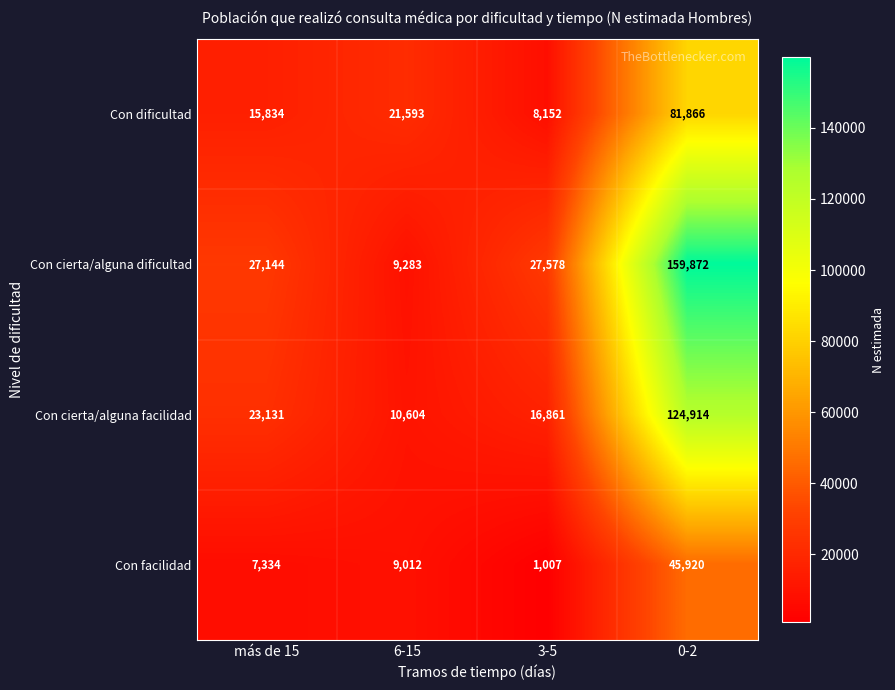

Where is Con facilidad nearest to the value 23463?

6-15